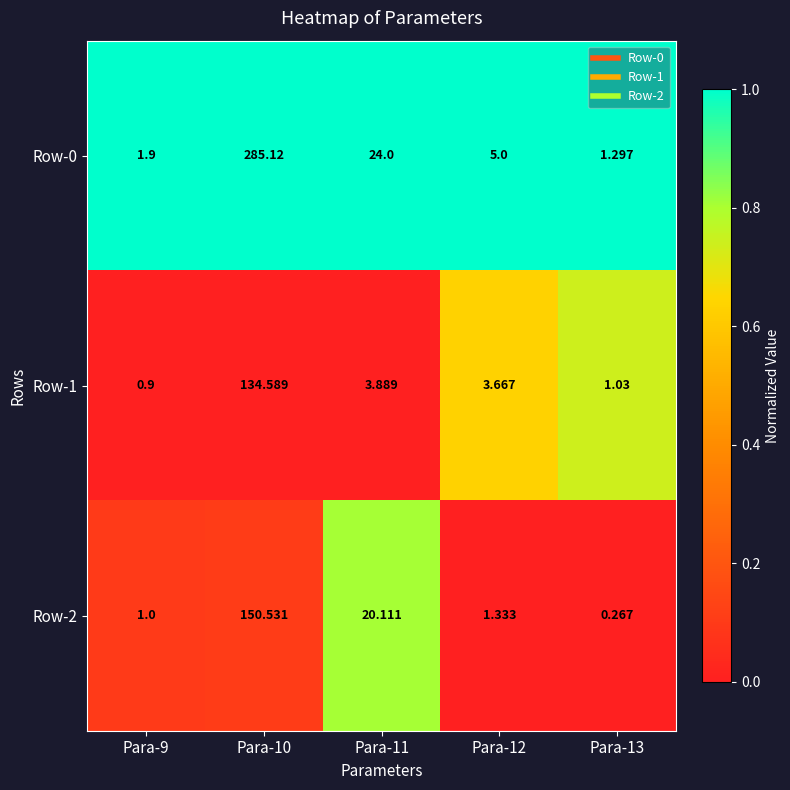

How many values in the Row-2 series are below 1?

1